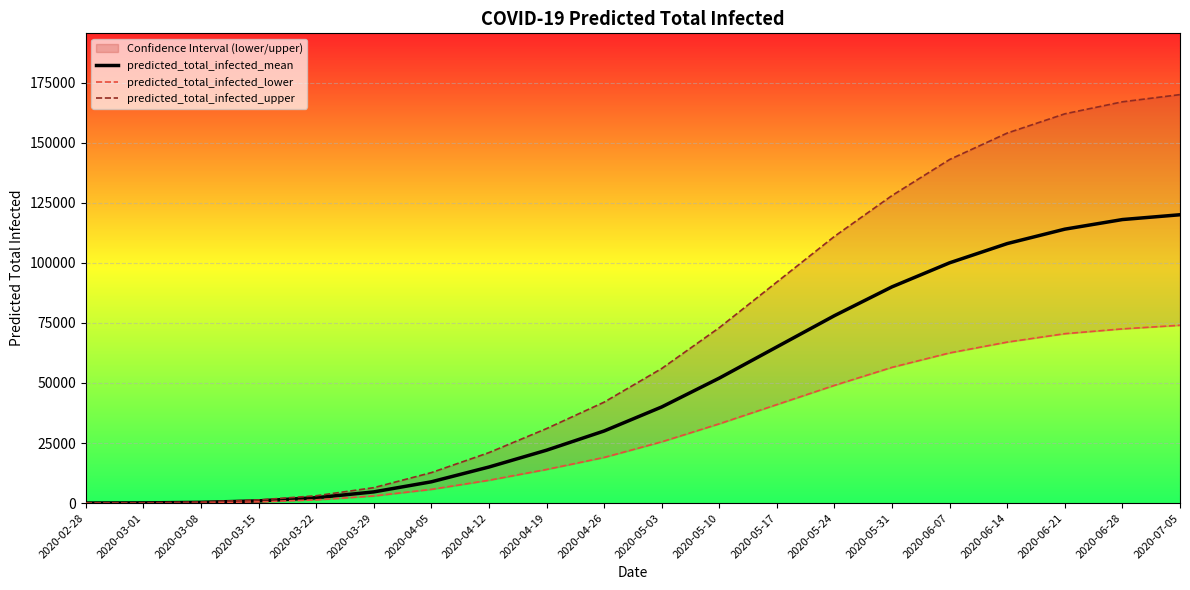

Which series has the largest range (max minus min)?

predicted_total_infected_upper